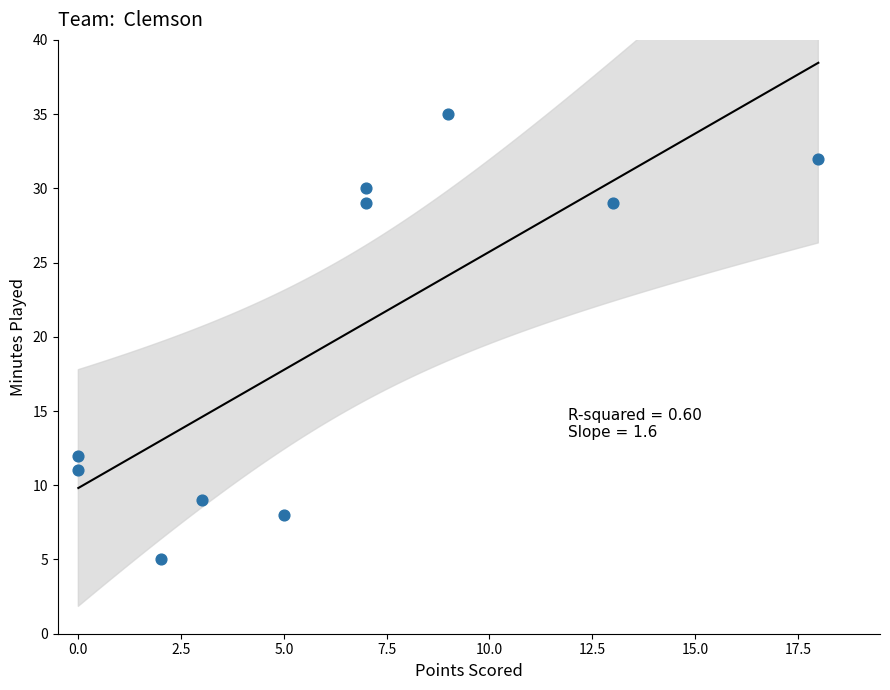

What Y value in the scatter plot is closest to 20?

12